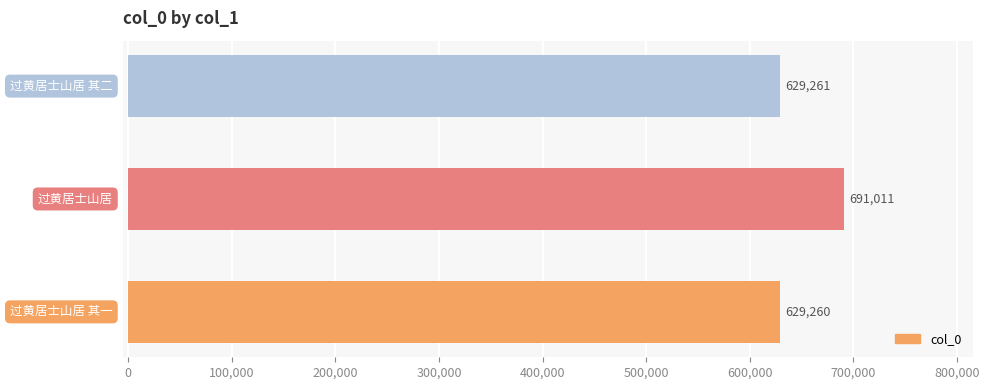

What is the difference between the maximum and second lowest values?

61750